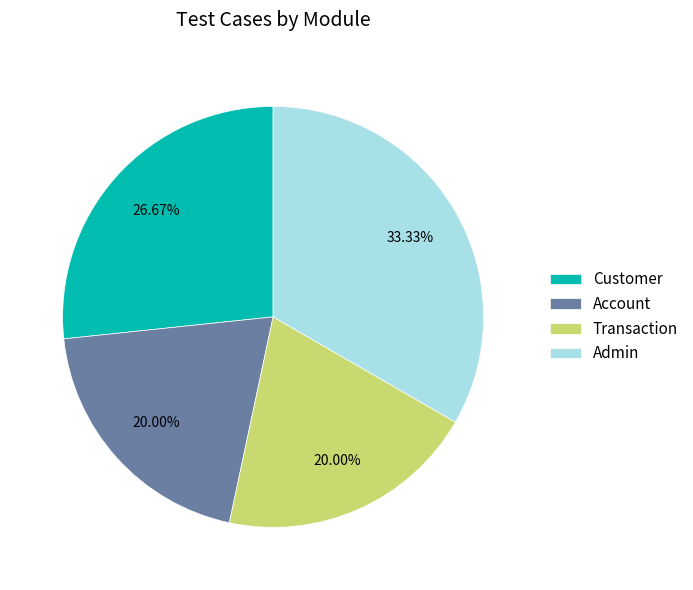

The Transaction slice represents 12% of the pie. True or false?

False